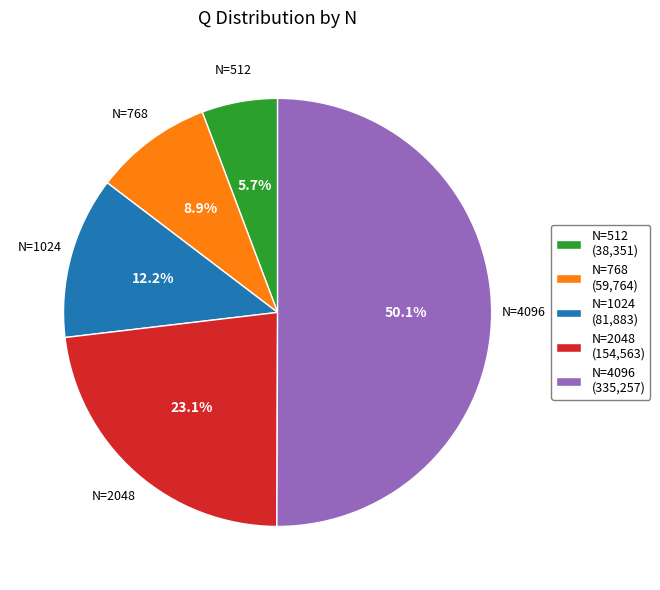

Between N=2048 and N=768, which is larger?

N=2048